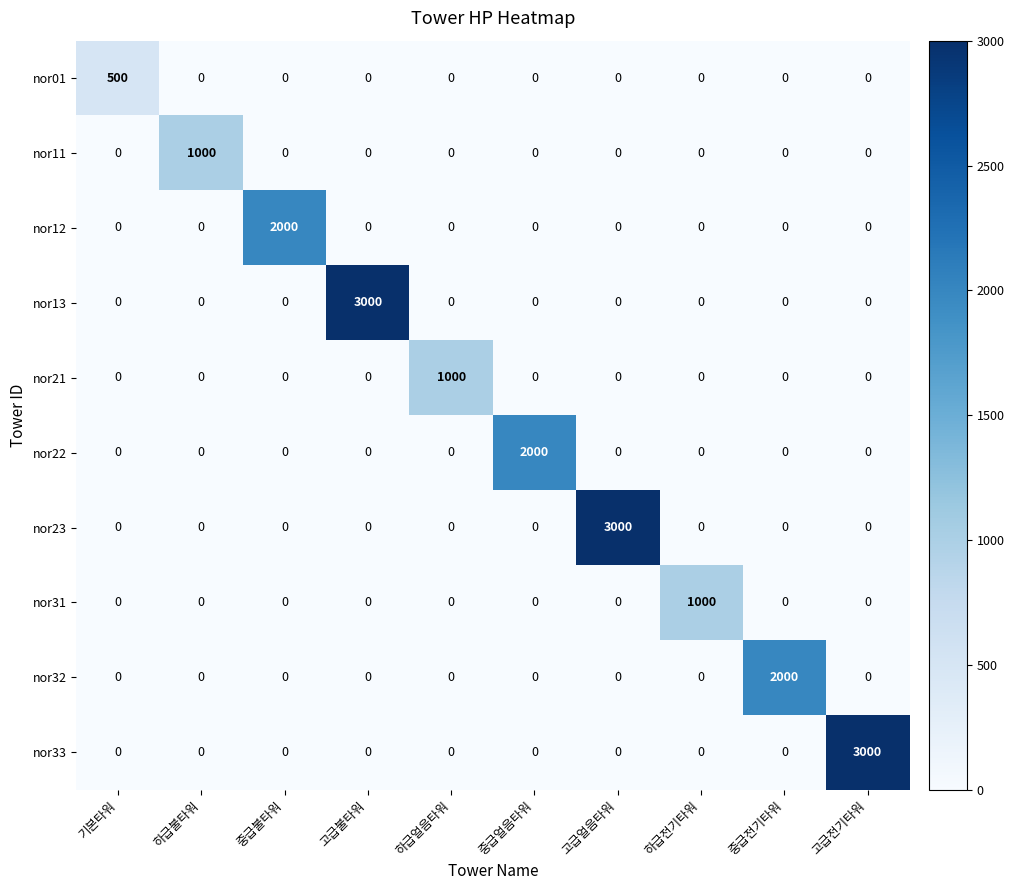

Is the value of nor21 at 하급얼음타워 greater than the value of nor32 at 하급불타워?

Yes